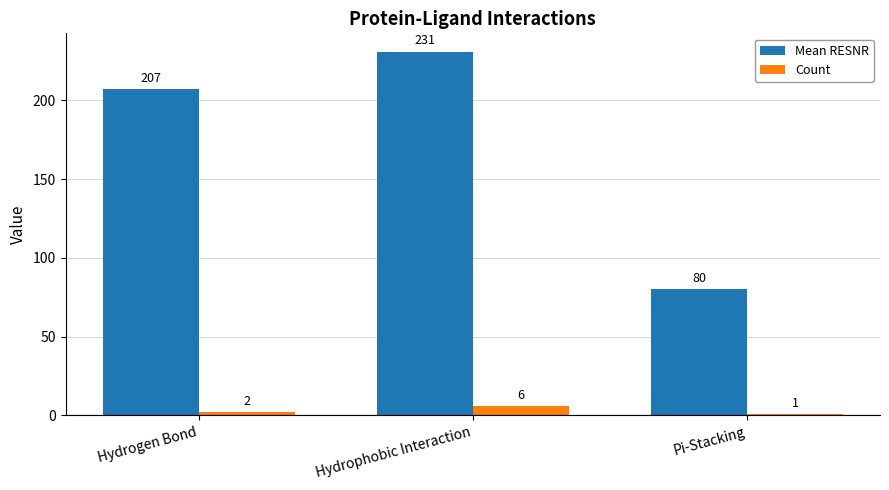

What is the approximate value of Mean RESNR at Hydrophobic Interaction, to the nearest 50?

250